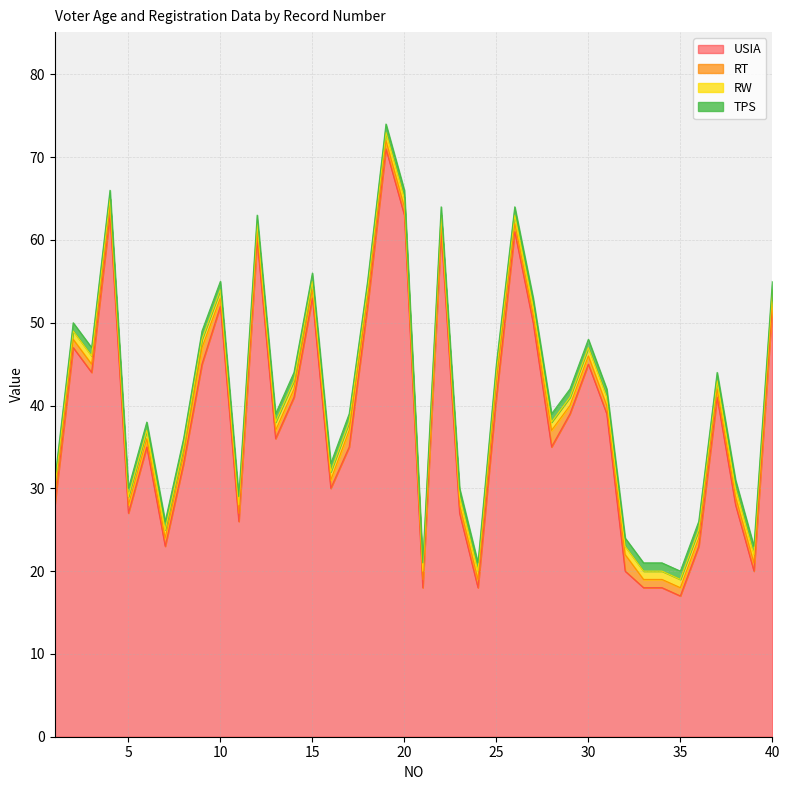

Which series changed the most between 5 and 29?

USIA